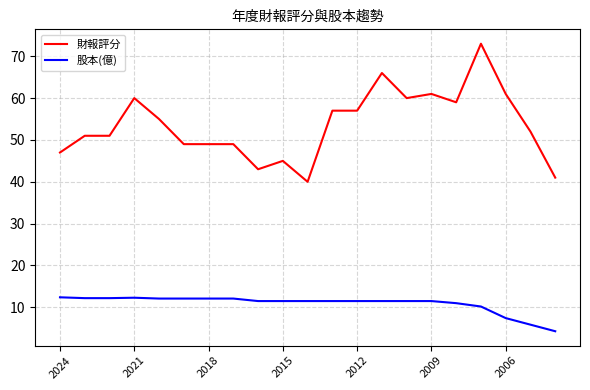

How many lines are shown in the chart?

2